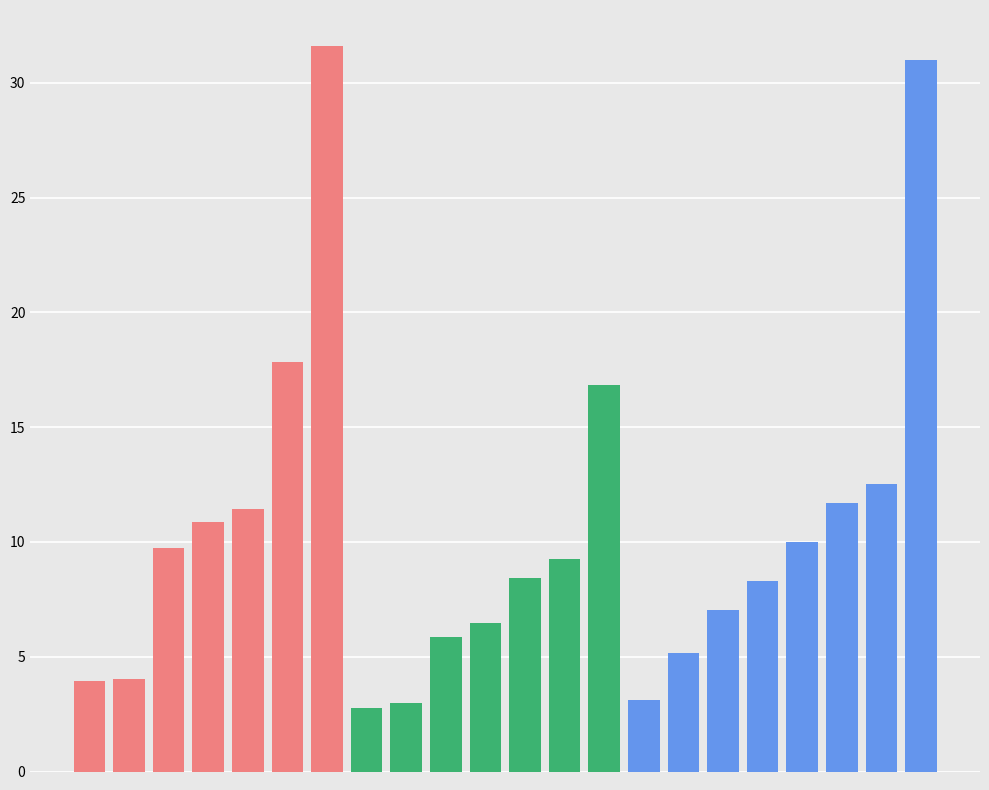

The col_6 series shows 3.0 at 4i9bA192. True or false?

False